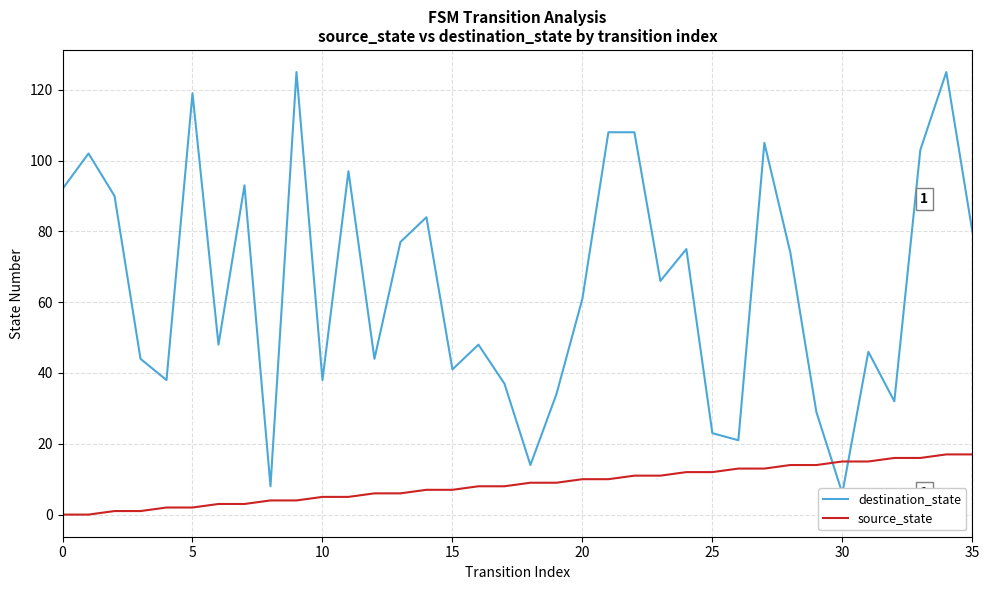

True or false: source_state has a value of 2 at 8.

False